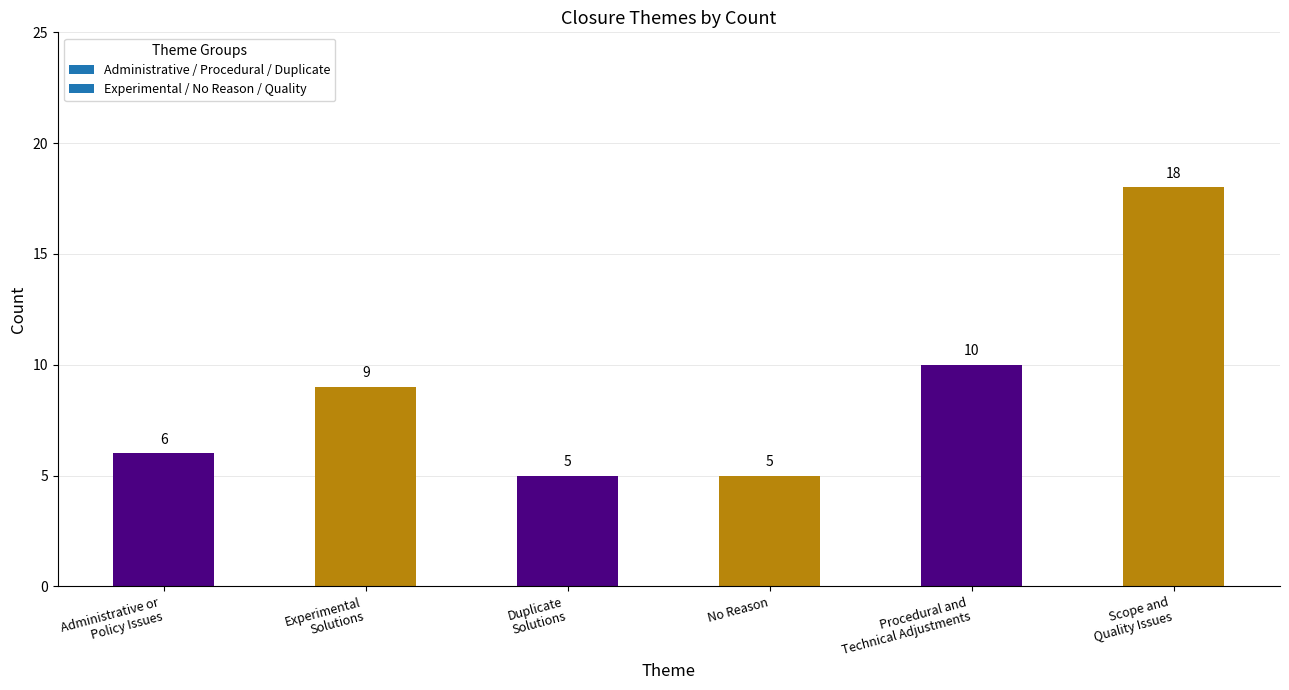

Reading right to left, list all the values displayed in this chart.

Scope and
Quality Issues=18	Procedural and
Technical Adjustments=10	No Reason=5	Duplicate
Solutions=5	Experimental
Solutions=9	Administrative or
Policy Issues=6